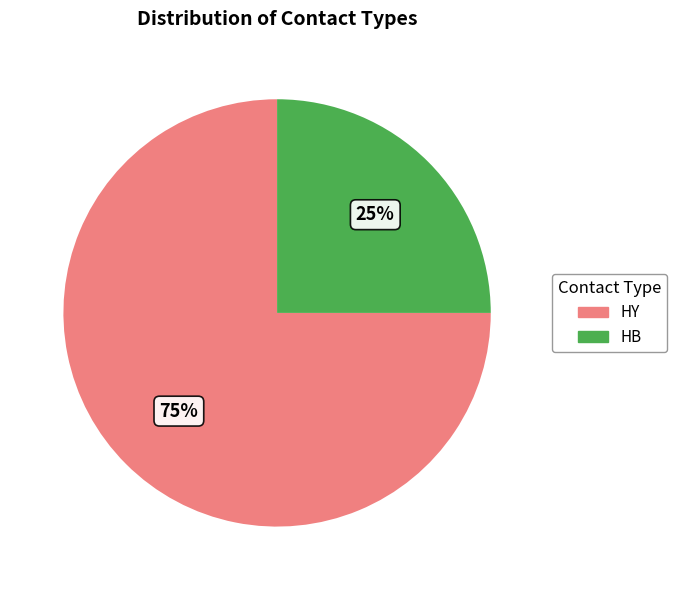

Approximately how many times larger is the value at HB compared to HY?

0.3